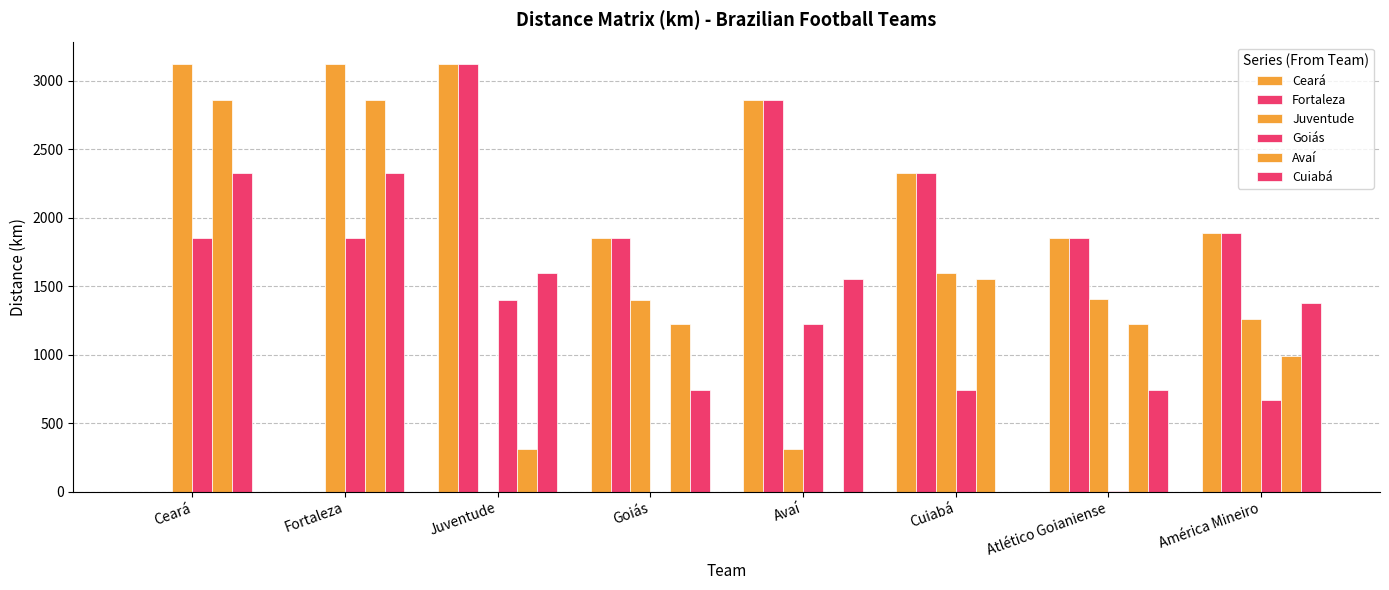

How many series are shown in this chart?

6